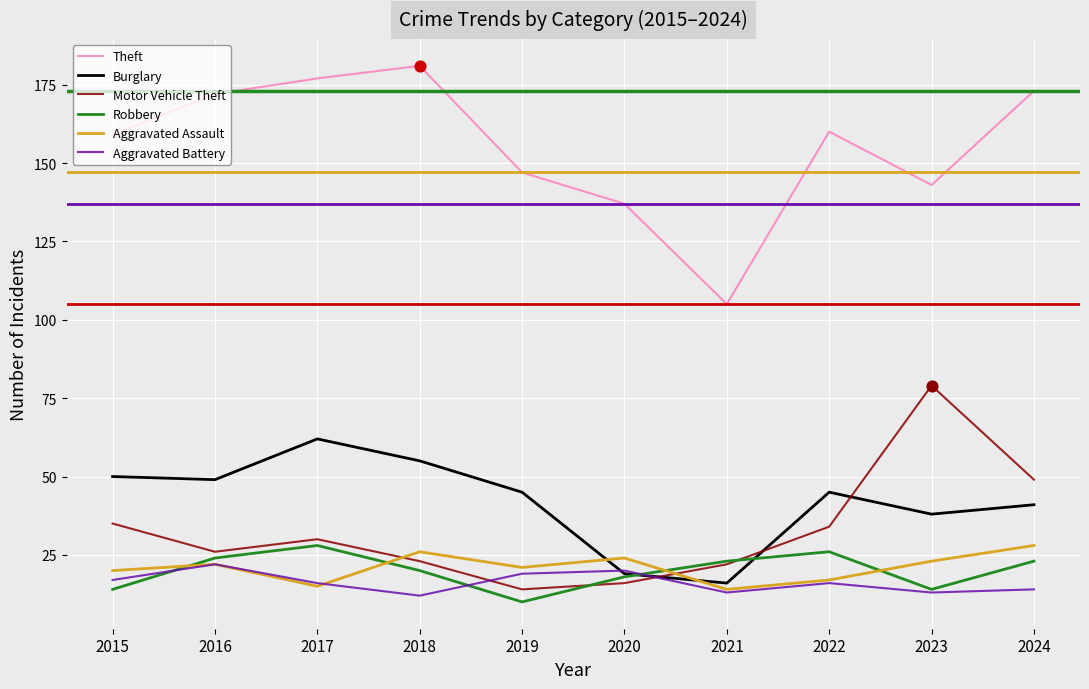

Between 2019 and 2020, which series saw the biggest shift?

Burglary